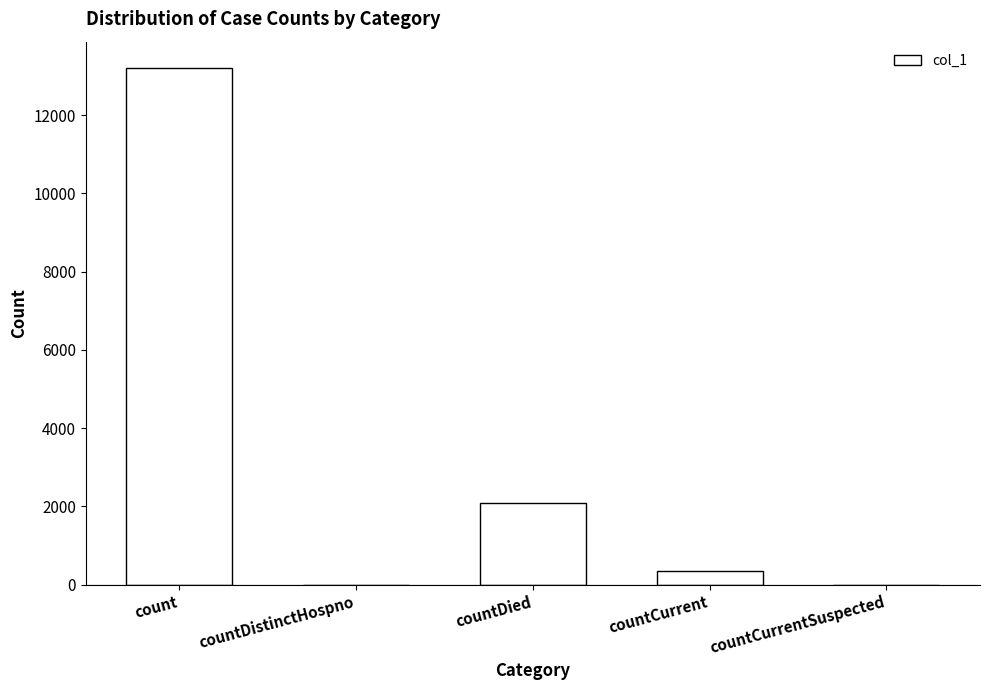

Reading left to right, list all the values displayed in this chart.

count=13217	countDistinctHospno=0	countDied=2098	countCurrent=338	countCurrentSuspected=0